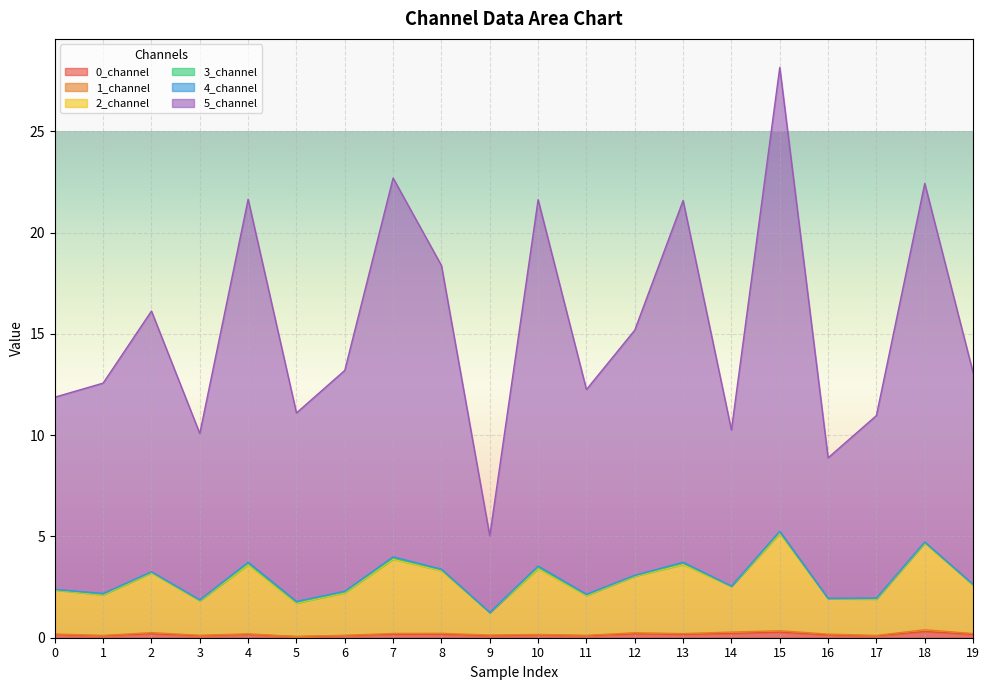

At which category does 5_channel reach its first local peak?

2